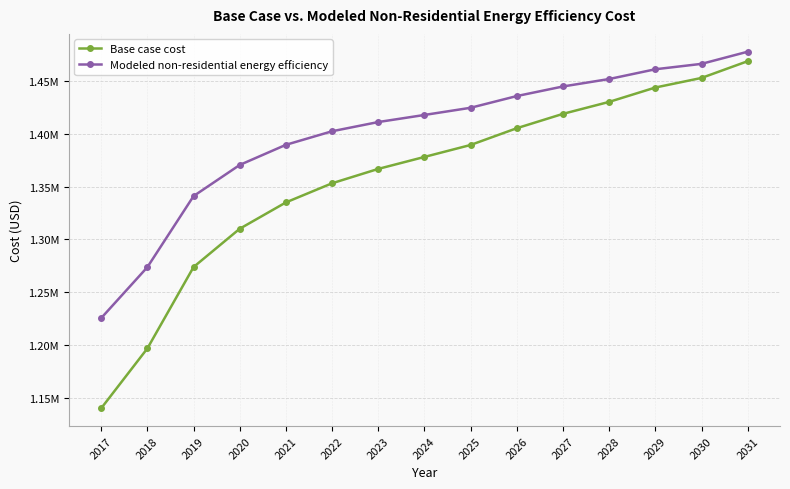

Rank the series by their maximum value, from lowest to highest.

Base case cost, Modeled non-residential energy efficiency